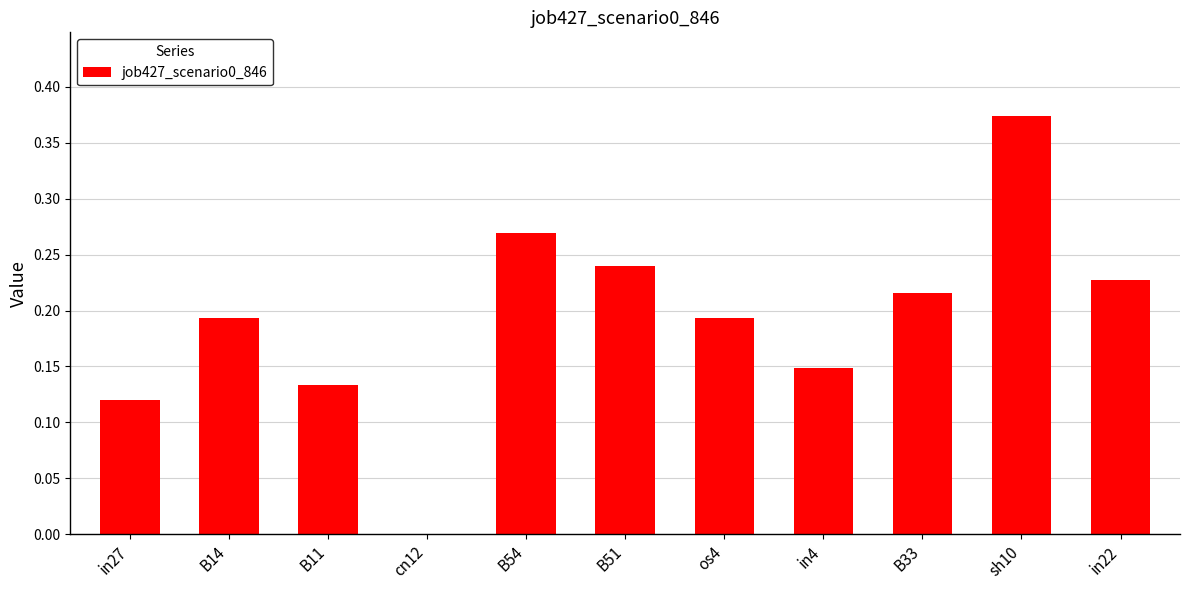

Is it true that the value at B33 is 0.1?

False